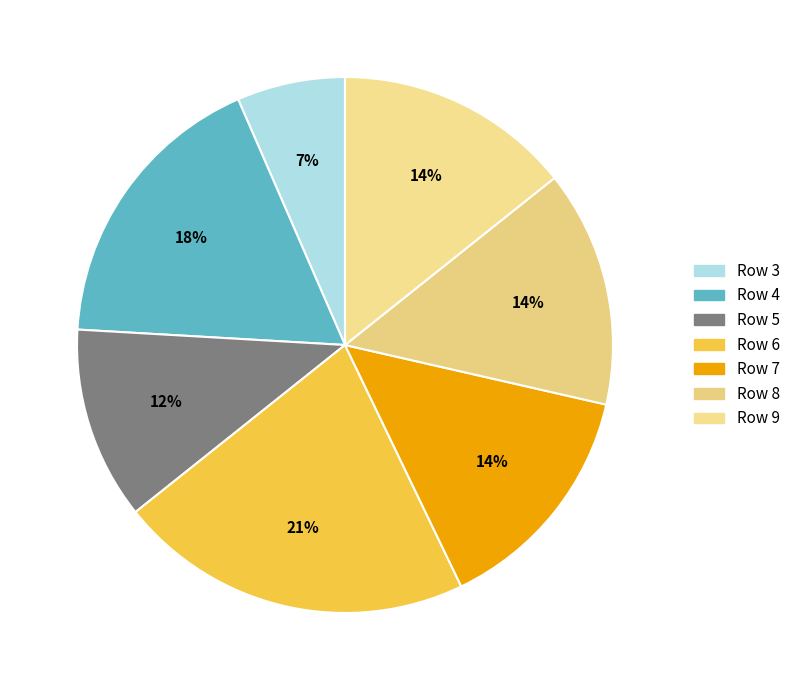

How many slices are in this pie chart?

7